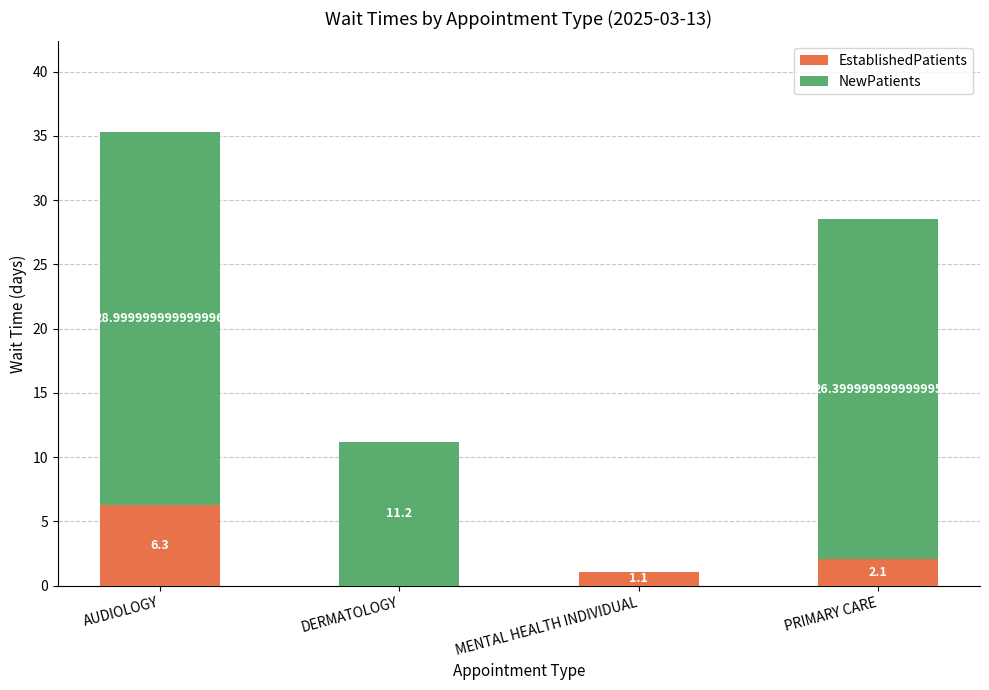

Where does the EstablishedPatients series first go above 2?

AUDIOLOGY